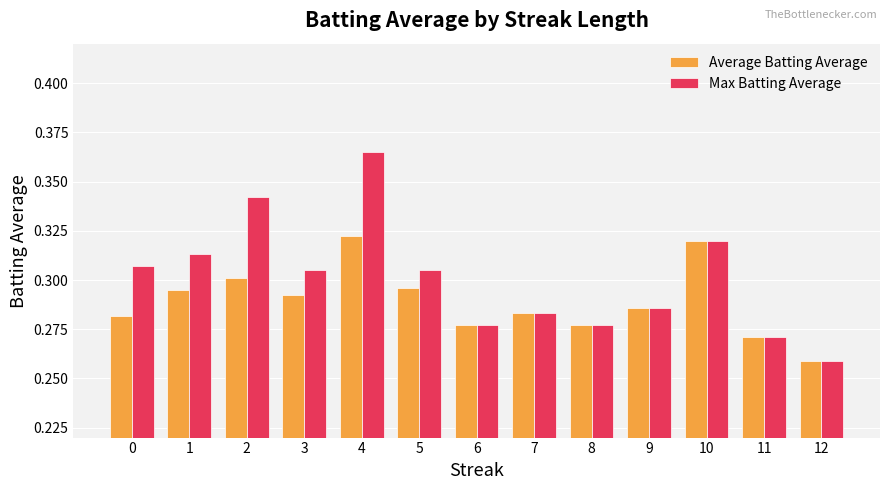

What is the difference between the second highest and minimum values in the Max Batting Average series?

0.1